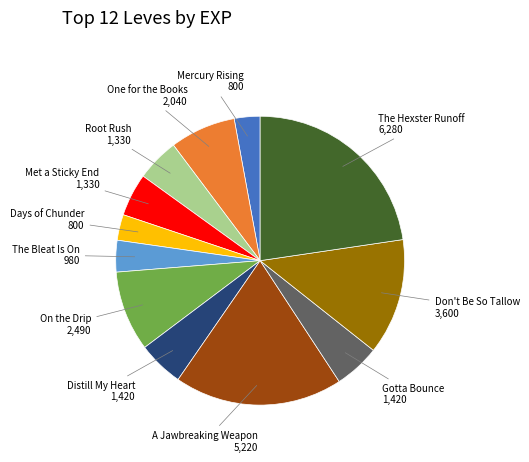

Is there any slice that represents more than half of the pie?

No